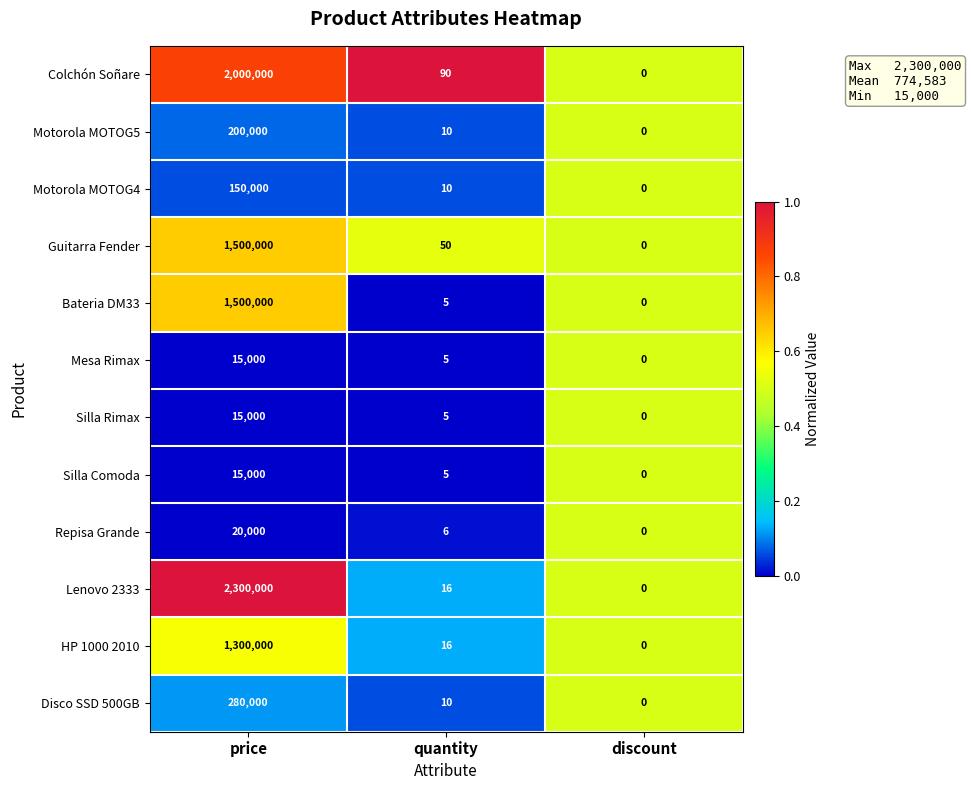

What is the difference between the maximum and minimum values in the Bateria DM33 series?

1500000